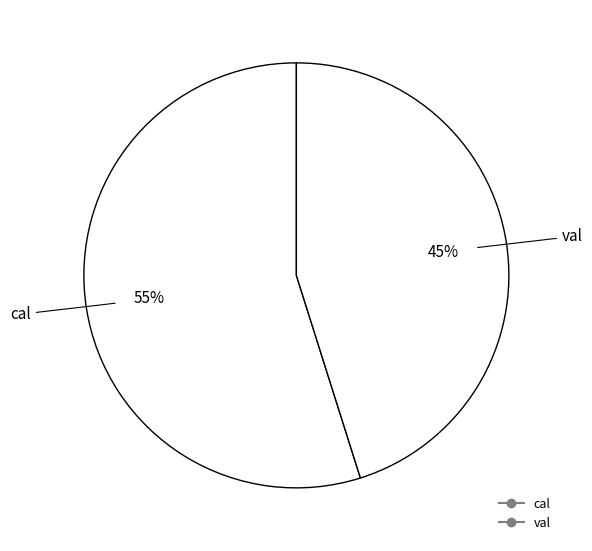

To the nearest percent, what is the difference between the largest and smallest slice percentages?

10%